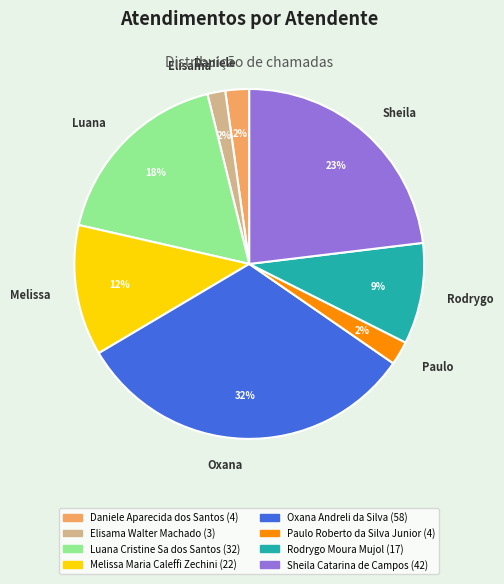

To the nearest percent, what portion does Melissa represent?

12%